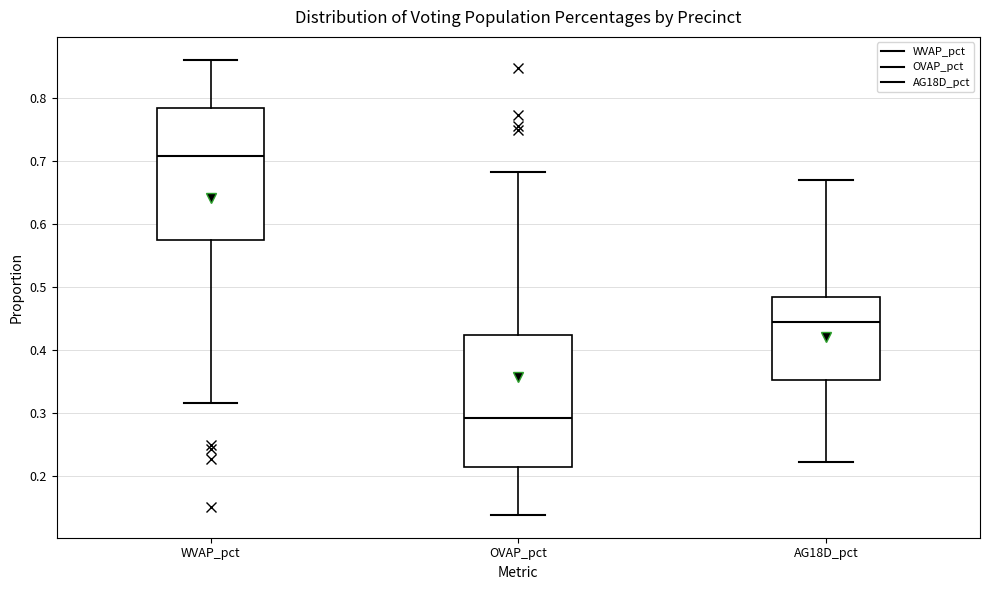

Reading left to right, read every box against the y-axis: the position of its median line, the range the box covers, and the ends of its whiskers. The values are not printed on the chart, so give them approximately, as read against the axis.

WVAP_pct: median 0.71, box 0.58 to 0.79, whiskers 0.32 to 0.86
OVAP_pct: median 0.29, box 0.21 to 0.42, whiskers 0.14 to 0.68
AG18D_pct: median 0.44, box 0.35 to 0.48, whiskers 0.22 to 0.67